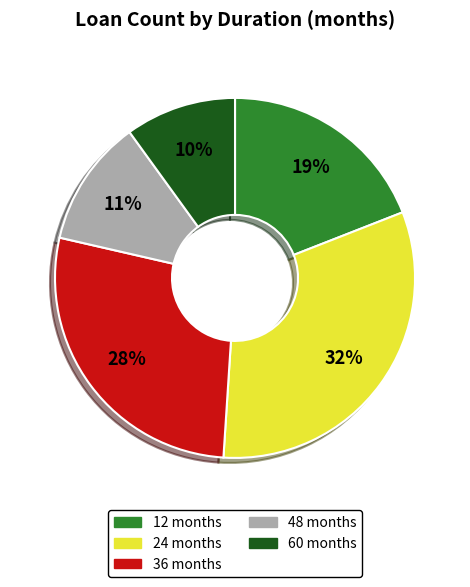

True or false: 60 accounts for 44% of the total.

False